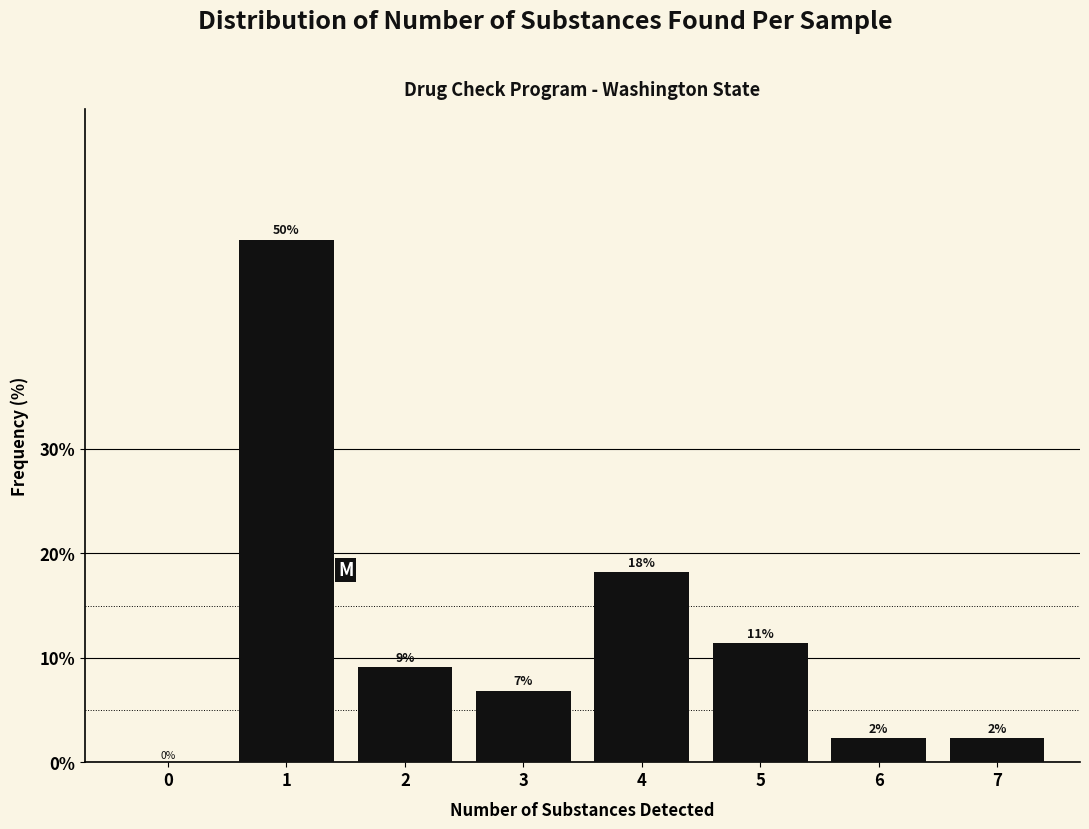

Are the bars horizontal?

No